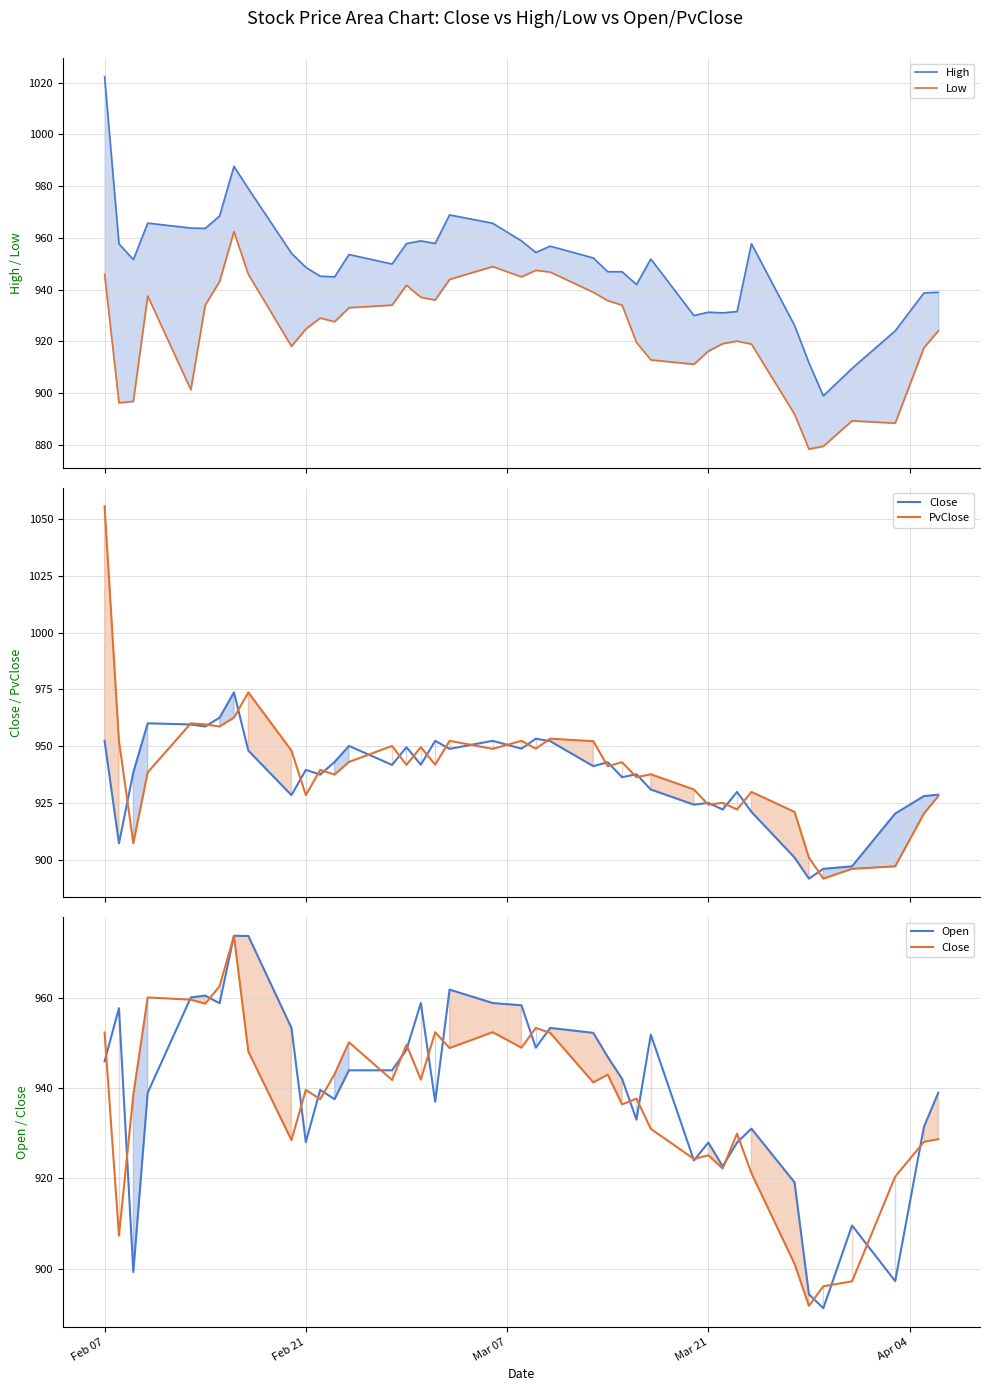

Reading left to right, transcribe all the data shown in this chart.

High: 1022.3	957.7	951.6	965.7	963.8	963.6	968.5	987.6	979.0	954.0	948.6	945.2	944.9	953.5	949.9	957.8	958.8	957.8	968.9	965.6	958.8	954.4	956.8	952.2	946.9	946.9	941.9	951.8	930.0	931.2	931.0	931.5	957.7	926.1	911.7	898.9	909.5	924.0	938.7	939.0
Low: 945.9	896.2	896.8	937.5	901.3	934.0	943.1	962.4	945.9	918.1	924.7	929.0	927.6	933.0	934.0	941.7	937.0	936.0	943.9	948.9	944.9	947.4	946.8	939.0	935.7	934.0	919.6	912.8	911.1	916.2	919.1	920.1	918.9	891.8	878.3	879.4	889.3	888.4	917.5	924.0
Close: 952.3	907.3	938.5	960.1	959.6	958.7	962.5	973.7	948.1	928.5	939.6	937.5	943.1	950.1	941.8	949.6	941.9	952.4	948.8	952.4	948.9	953.3	952.2	941.2	943.0	936.4	937.7	931.0	924.3	925.1	922.2	929.9	921.1	901.0	891.8	896.1	897.2	920.4	928.1	928.7
PvClose: 1055.5	952.3	907.3	938.5	960.1	959.6	958.7	962.5	973.7	948.1	928.5	939.6	937.5	943.1	950.1	941.8	949.6	941.9	952.4	948.8	952.4	948.9	953.3	952.2	941.2	943.0	936.4	937.7	931.0	924.3	925.1	922.2	929.9	921.1	901.0	891.8	896.1	897.2	920.4	928.1
Open: 945.9	957.7	899.2	939.0	960.1	960.5	958.8	973.7	973.7	953.3	928.0	939.6	937.5	943.9	943.9	948.4	958.8	937.0	961.8	958.8	958.3	948.9	953.3	952.2	946.9	942.0	933.0	951.8	924.0	927.9	922.6	927.9	931.0	919.1	894.3	891.2	909.5	897.2	931.4	939.0